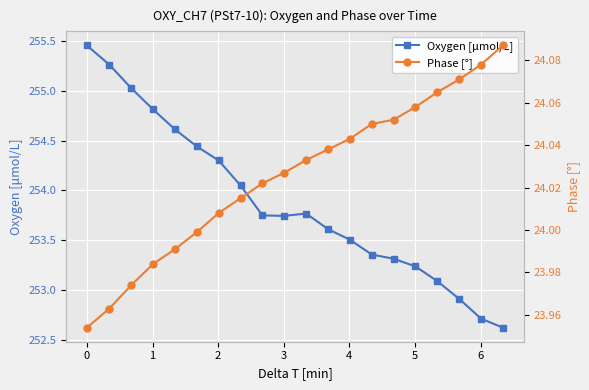

Which series has the largest range (max minus min)?

Oxygen [μmol/L]